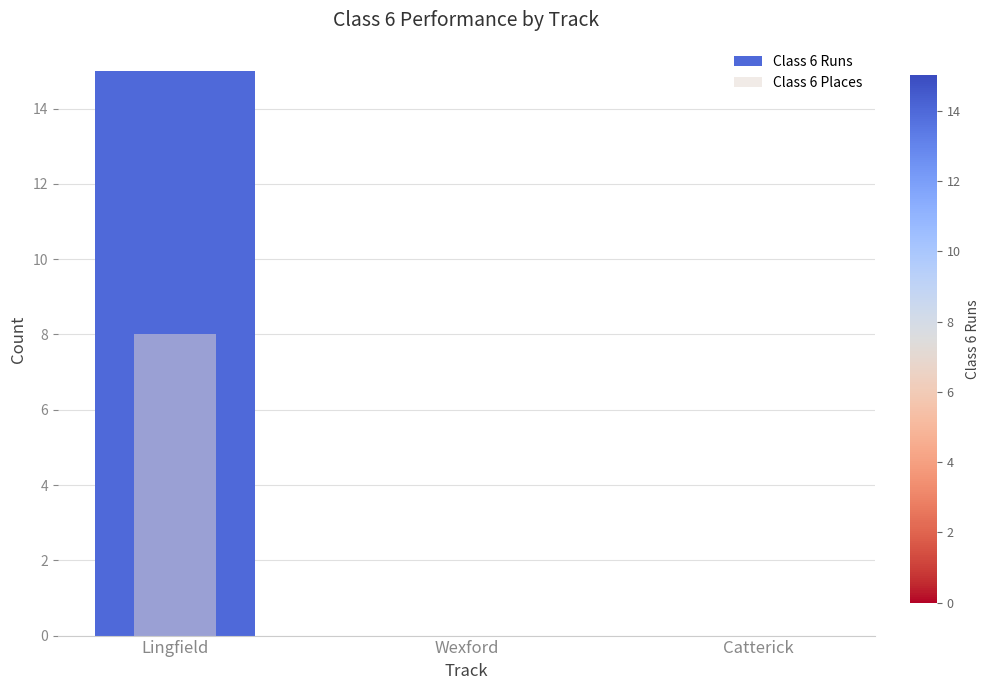

What is the greatest value displayed?

15